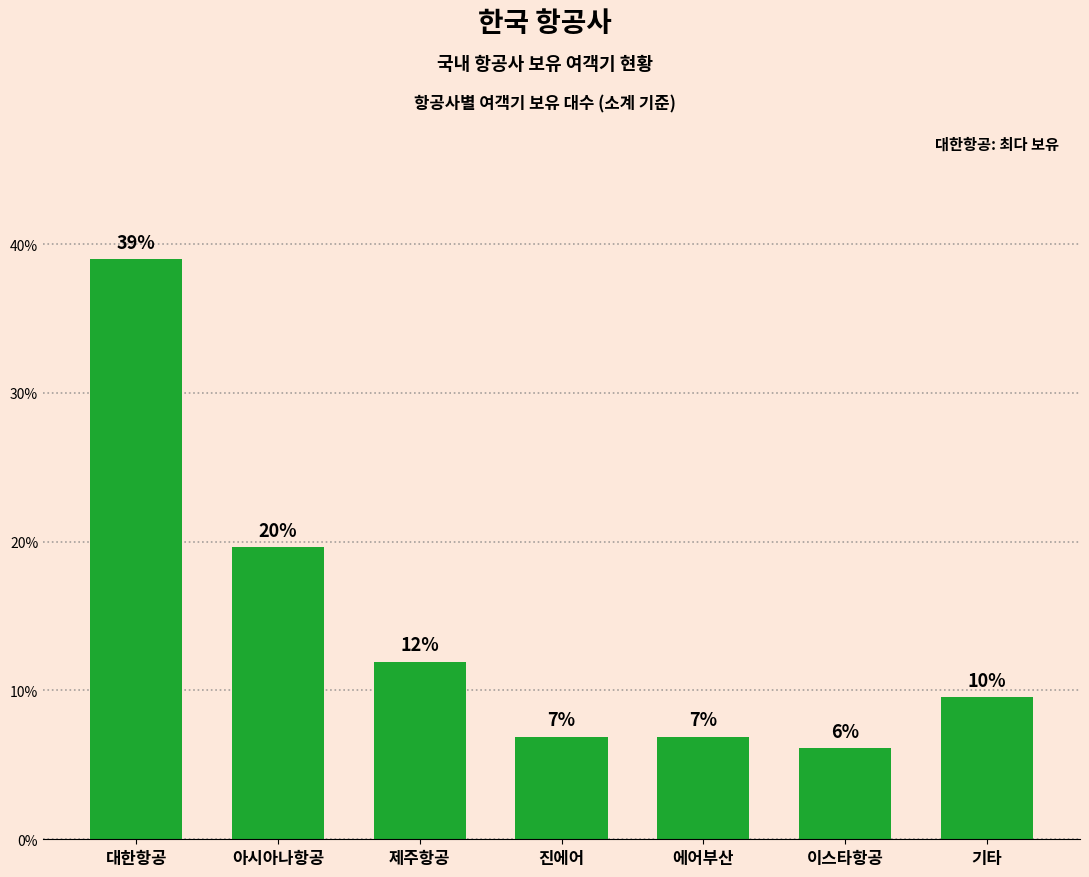

What is the label of the 7th bar from the left?

기타